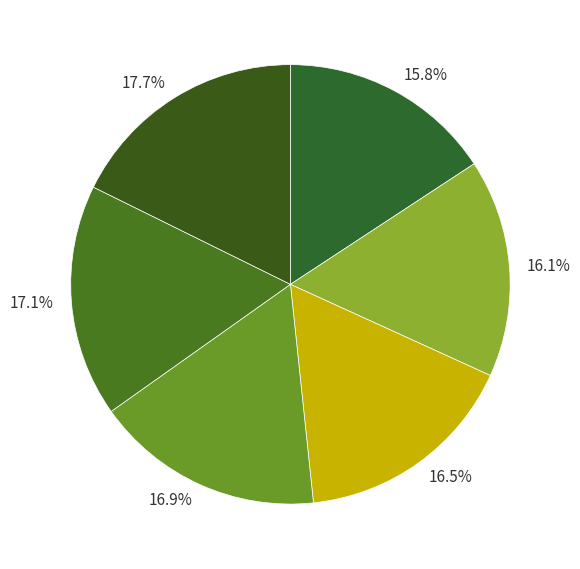

Between 15.8% and 16.9%, which is larger?

16.9%